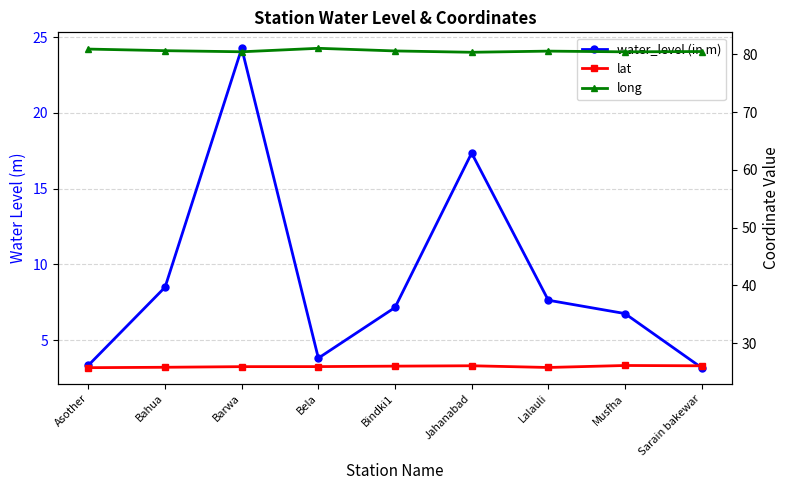

The value of lat at Bindki1 is 26.0. True or false?

True